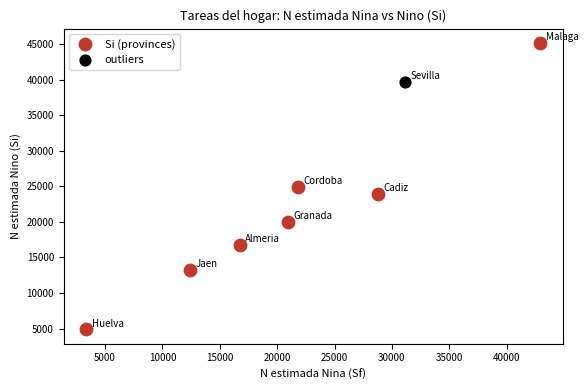

What are all the series names shown in the legend?

Si (provinces), outliers